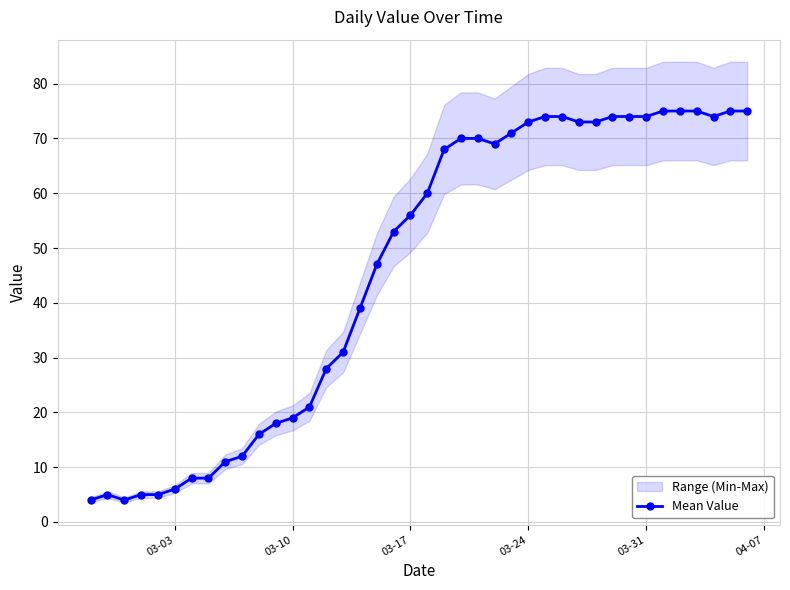

What is the lowest value of the Mean Value series?

4